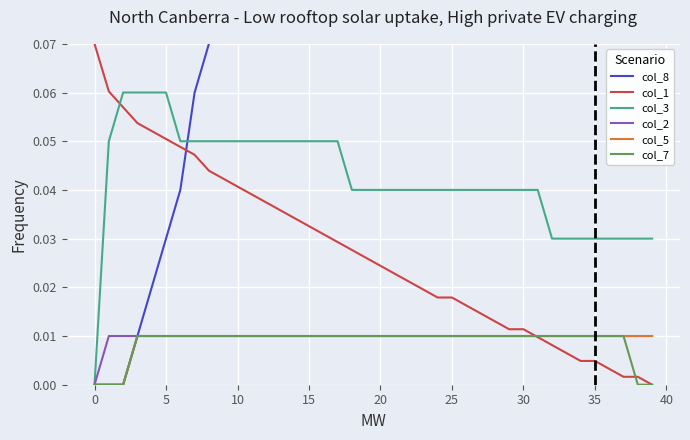

True or false: col_7 and col_3 intersect in this chart.

False